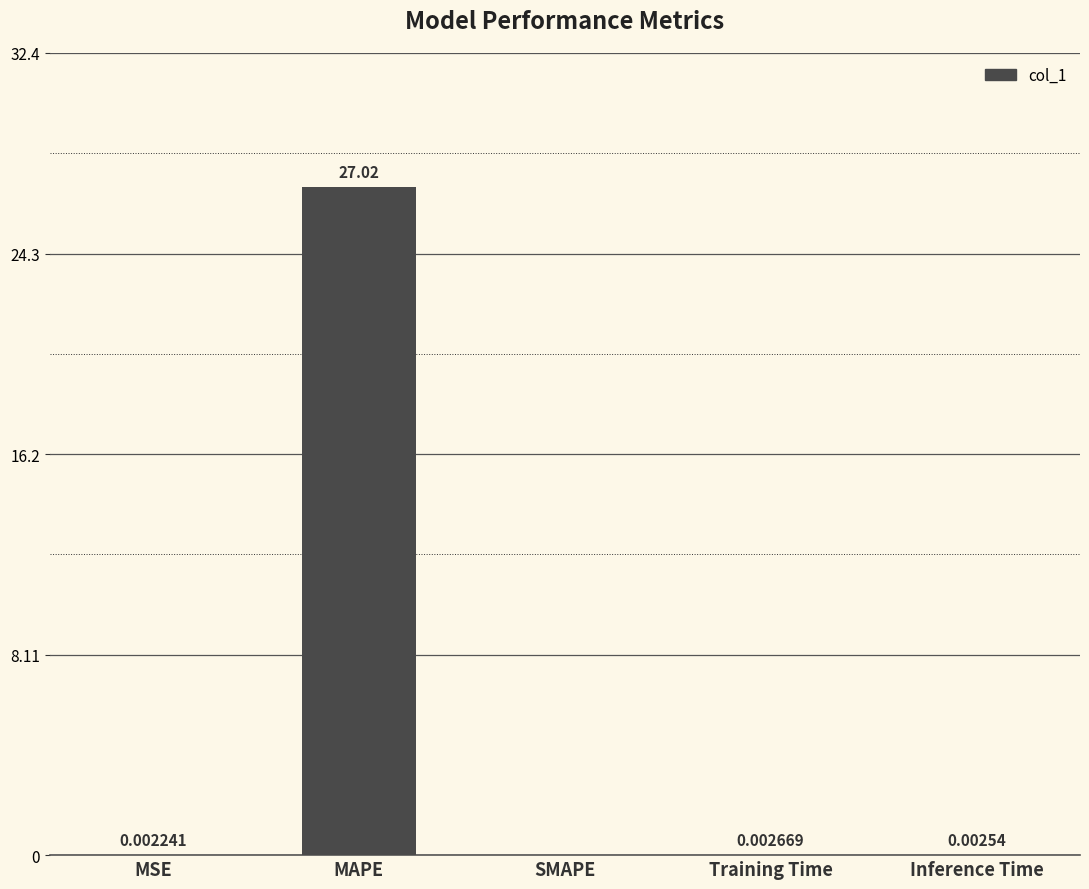

Are the bars grouped side by side (vs. stacked)?

No